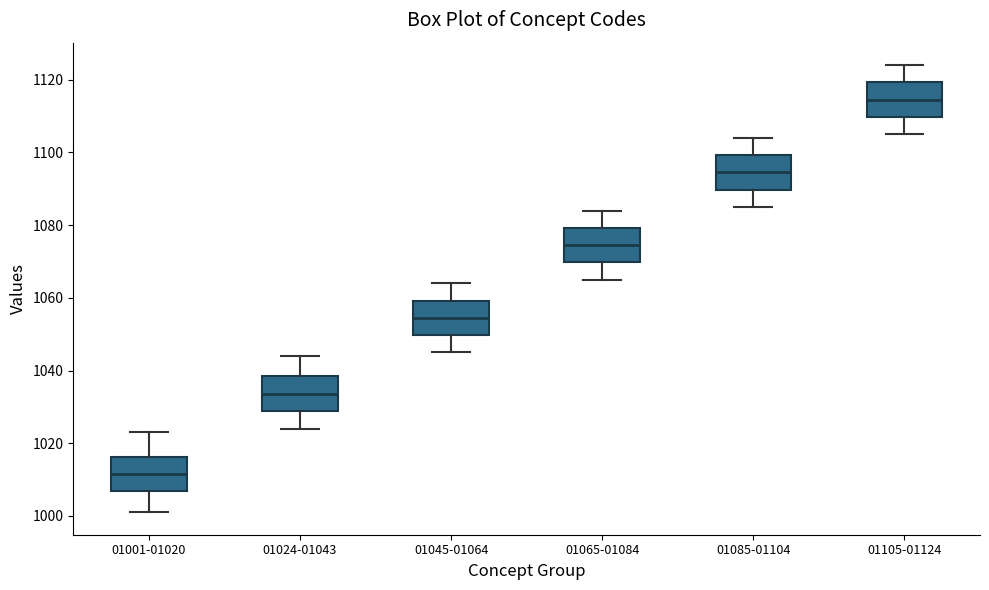

Reading left to right, transcribe this box plot: for each box, give where its median line is, the range the box spans, and where its two whiskers end, as read against the y-axis. The values are not printed on the chart, so give them approximately, as read against the axis.

01001-01020: median 1012, box 1006 to 1016, whiskers 1002 to 1024
01024-01043: median 1034, box 1028 to 1038, whiskers 1024 to 1044
01045-01064: median 1054, box 1050 to 1060, whiskers 1046 to 1064
01065-01084: median 1074, box 1070 to 1080, whiskers 1066 to 1084
01085-01104: median 1094, box 1090 to 1100, whiskers 1086 to 1104
01105-01124: median 1114, box 1110 to 1120, whiskers 1106 to 1124